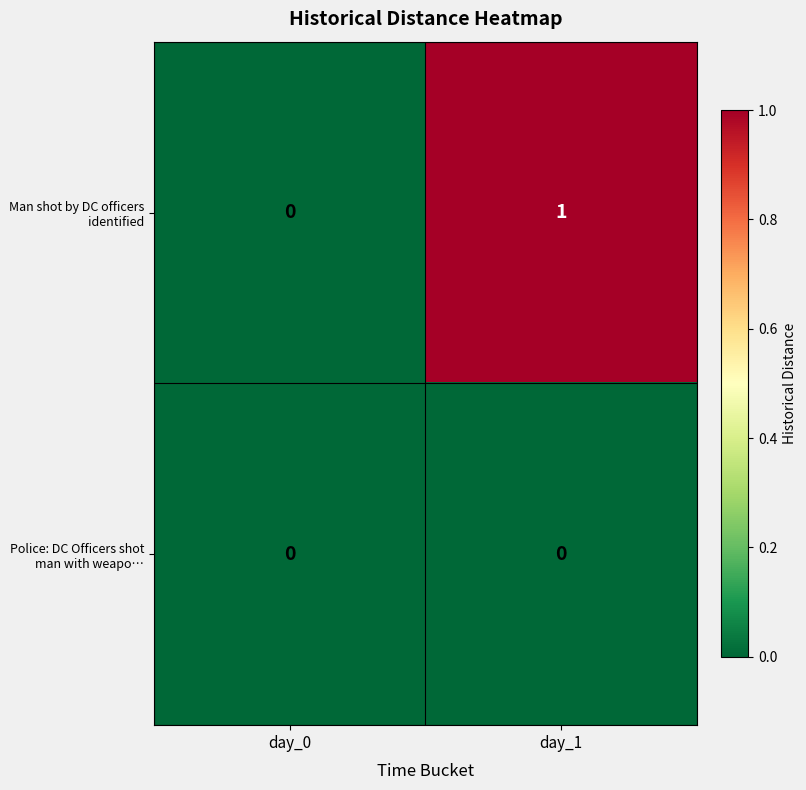

At which category does the chart reach its peak across all series?

day_1